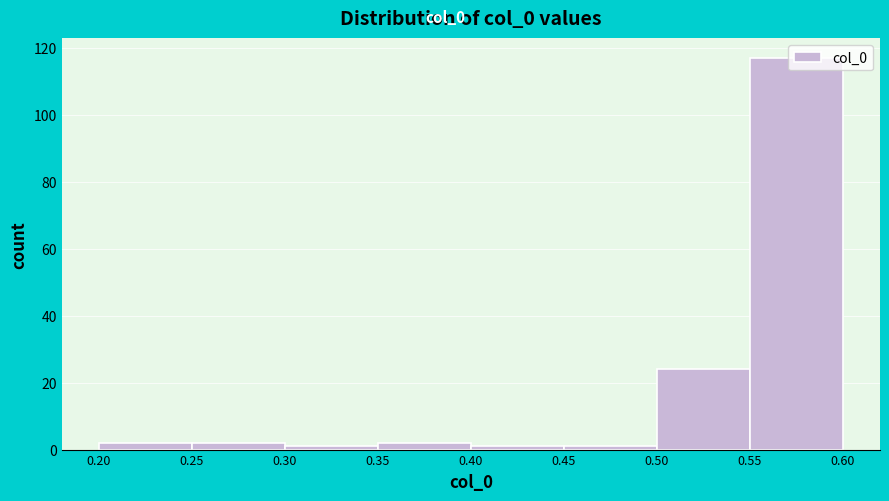

Which range on the x-axis has the tallest bar?

0.55 to 0.60